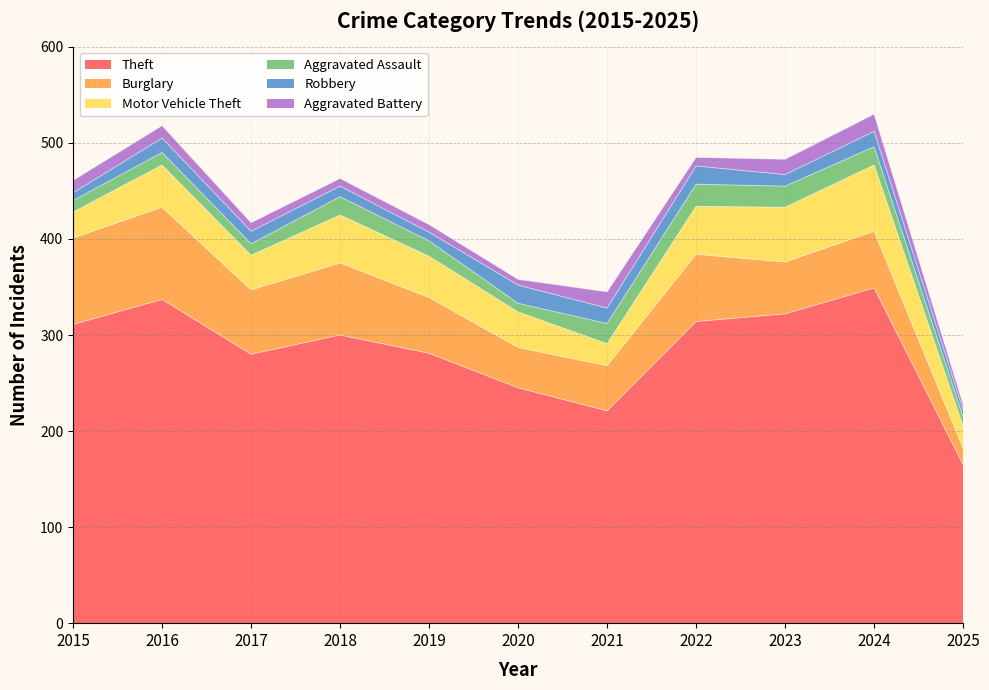

At how many categories does at least one series exceed 17?

11